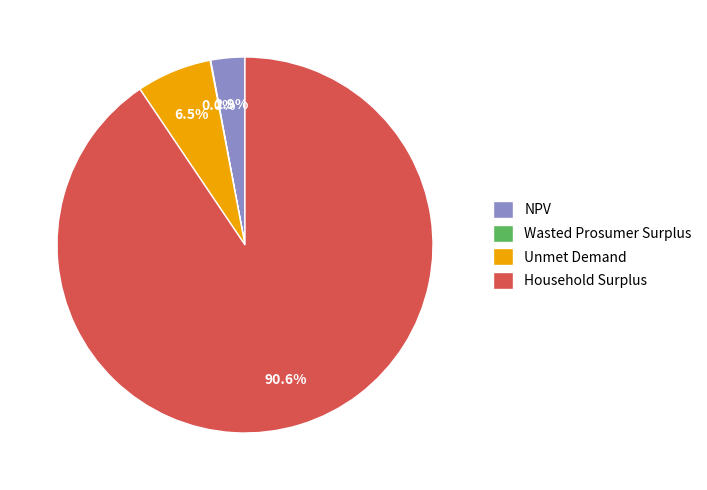

To the nearest percent, what is the average slice percentage?

25%